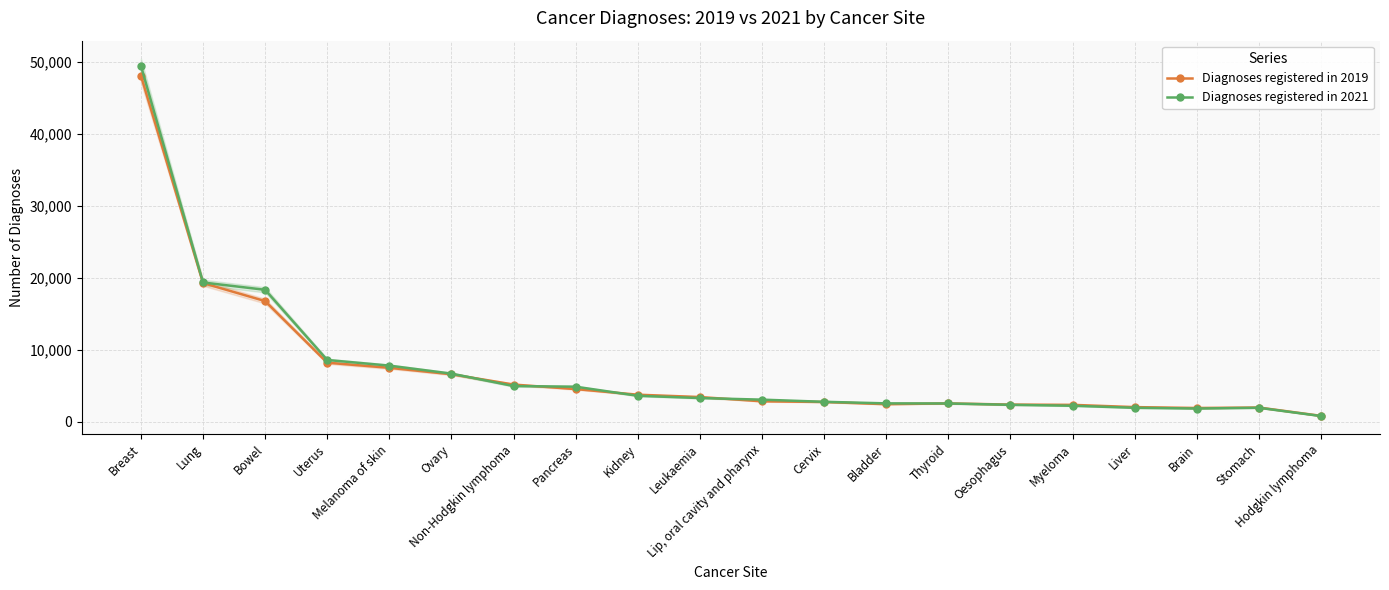

At which label is Diagnoses registered in 2019 closest to 24428?

Lung